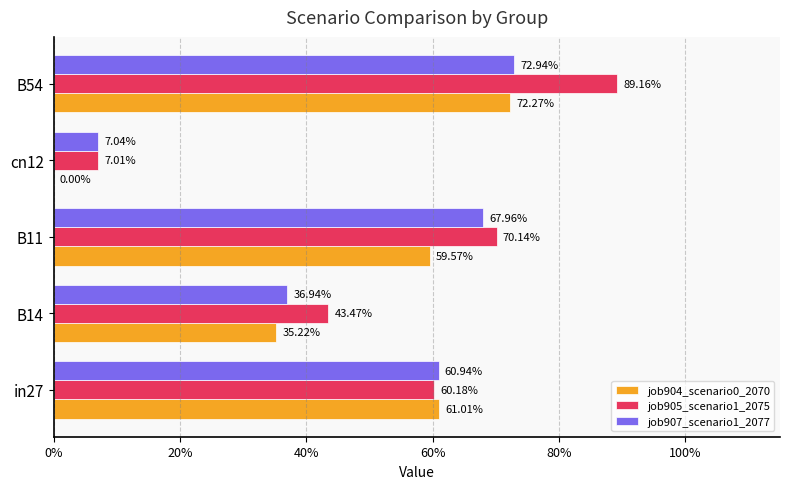

What are all the series names shown in the legend?

job904_scenario0_2070, job905_scenario1_2075, job907_scenario1_2077